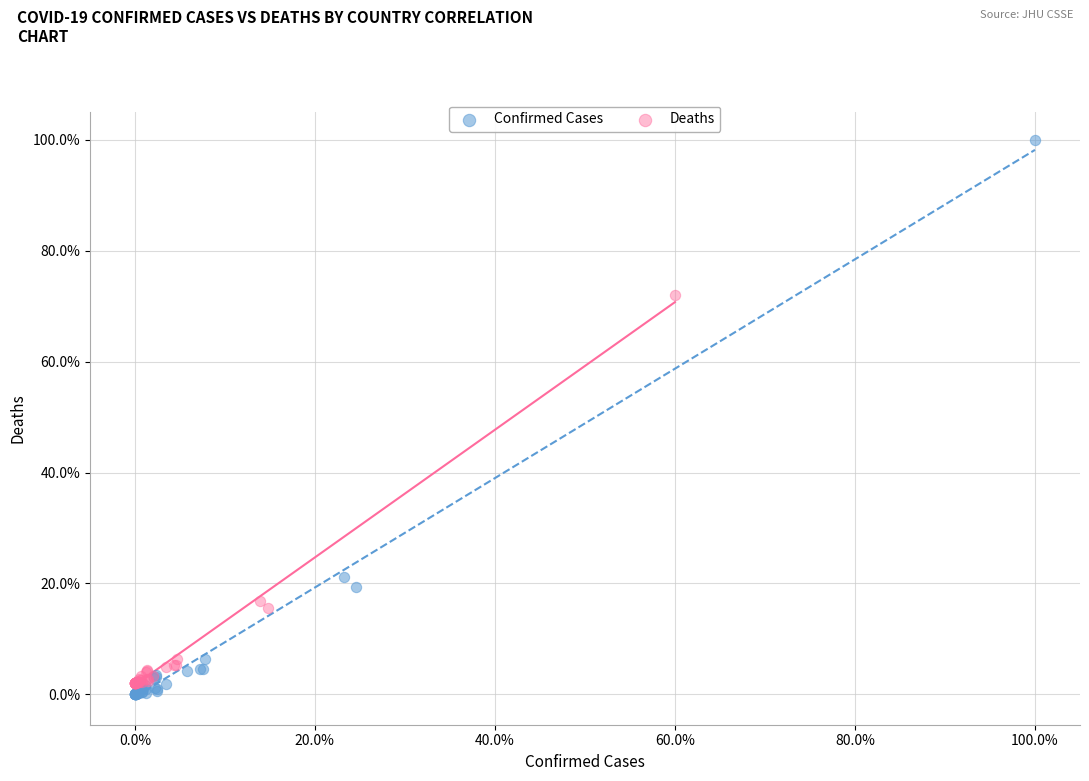

Which series reaches the minimum Y coordinate?

Confirmed Cases